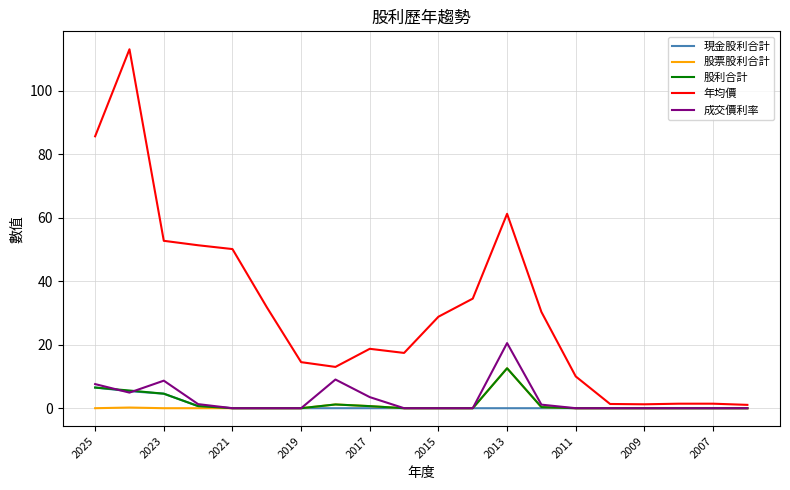

True or false: 年均價 and 股票股利合計 intersect in this chart.

False